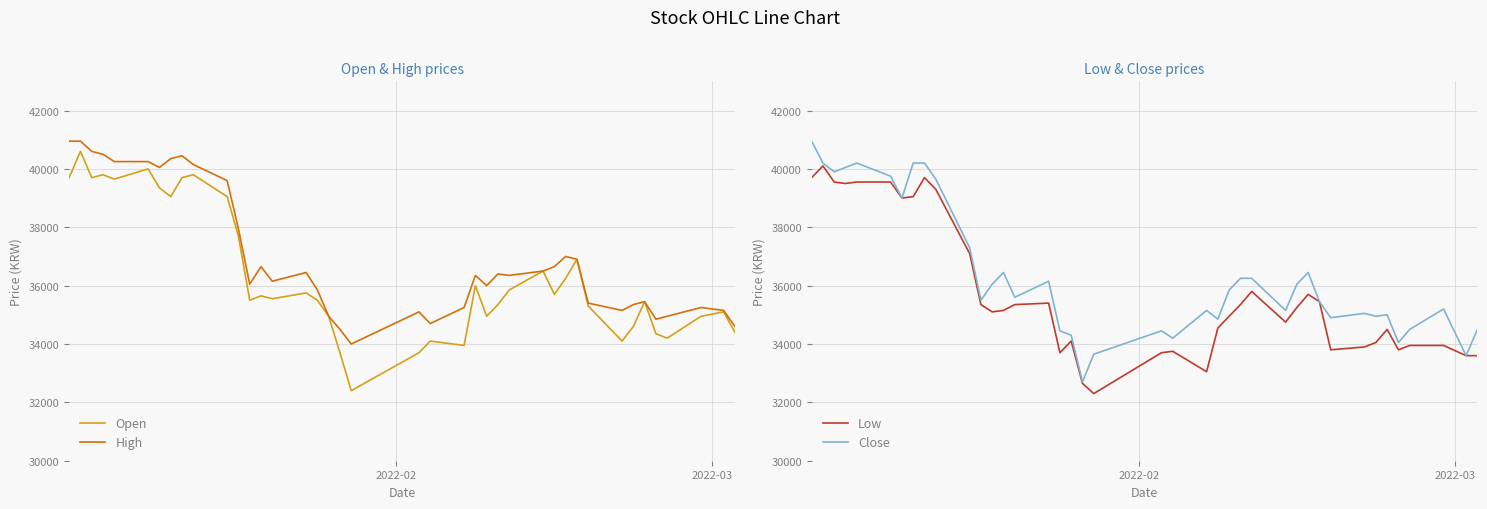

What is the minimum value for Close?

32700